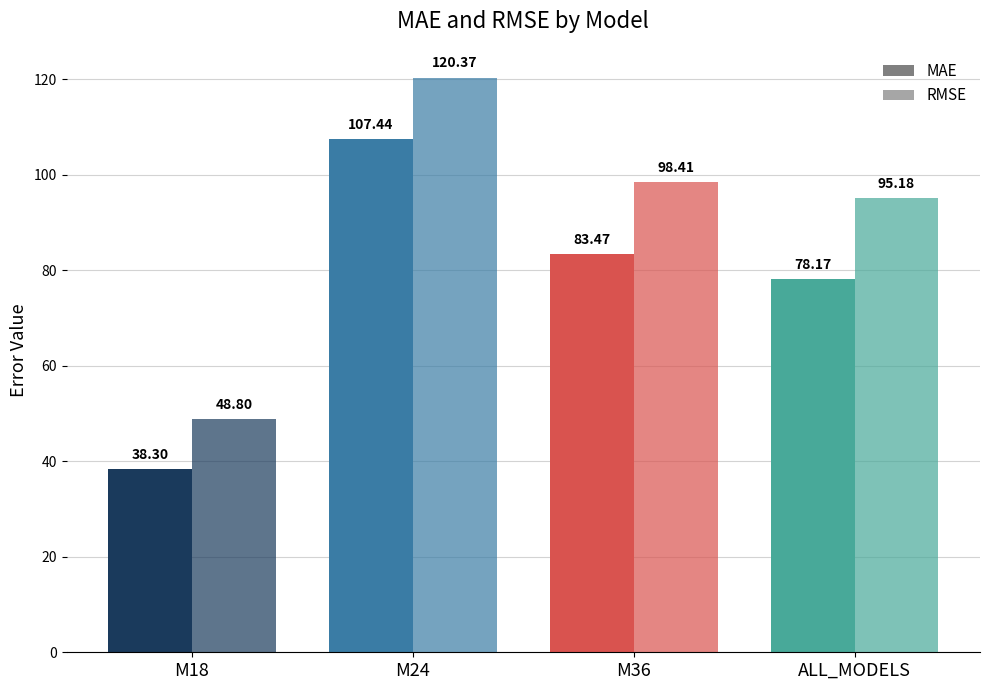

Which label corresponds to the smallest value in the chart?

M18